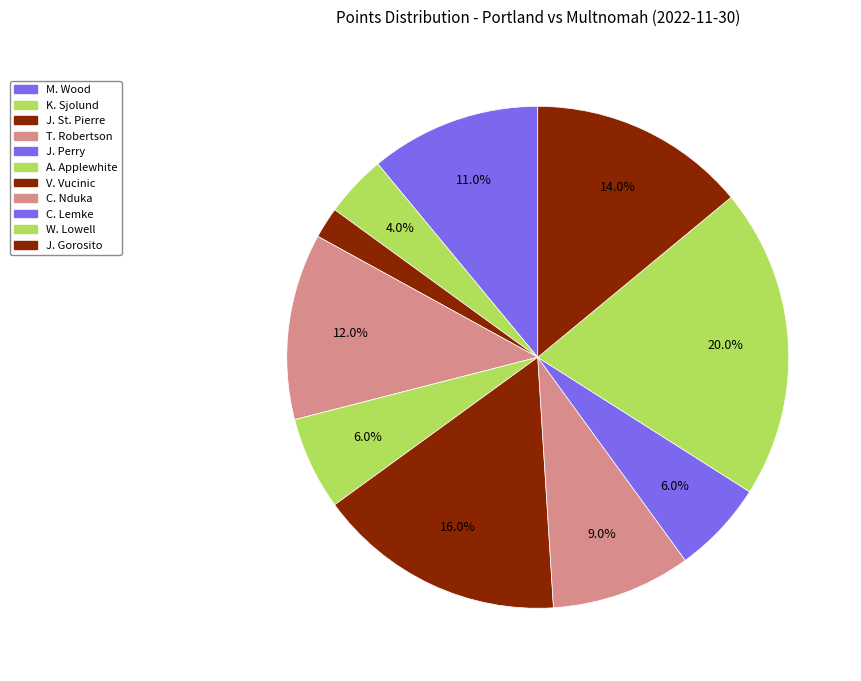

Is it true that A. Applewhite is 1% of the pie?

False